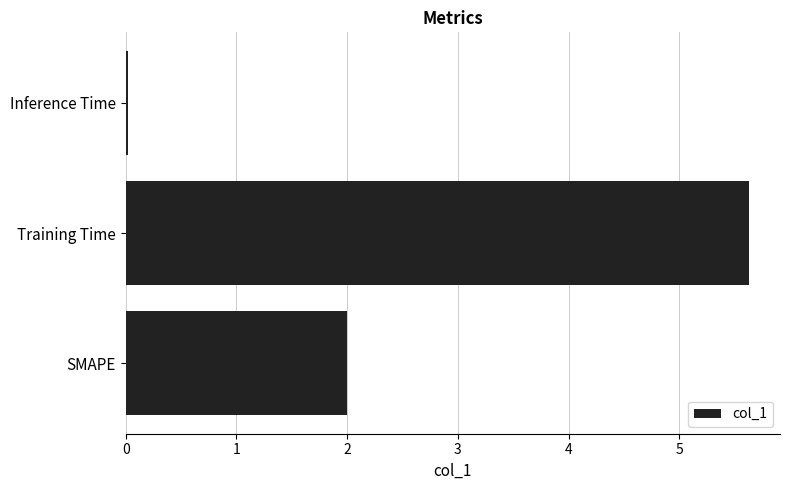

Read the value at Training Time.

5.6